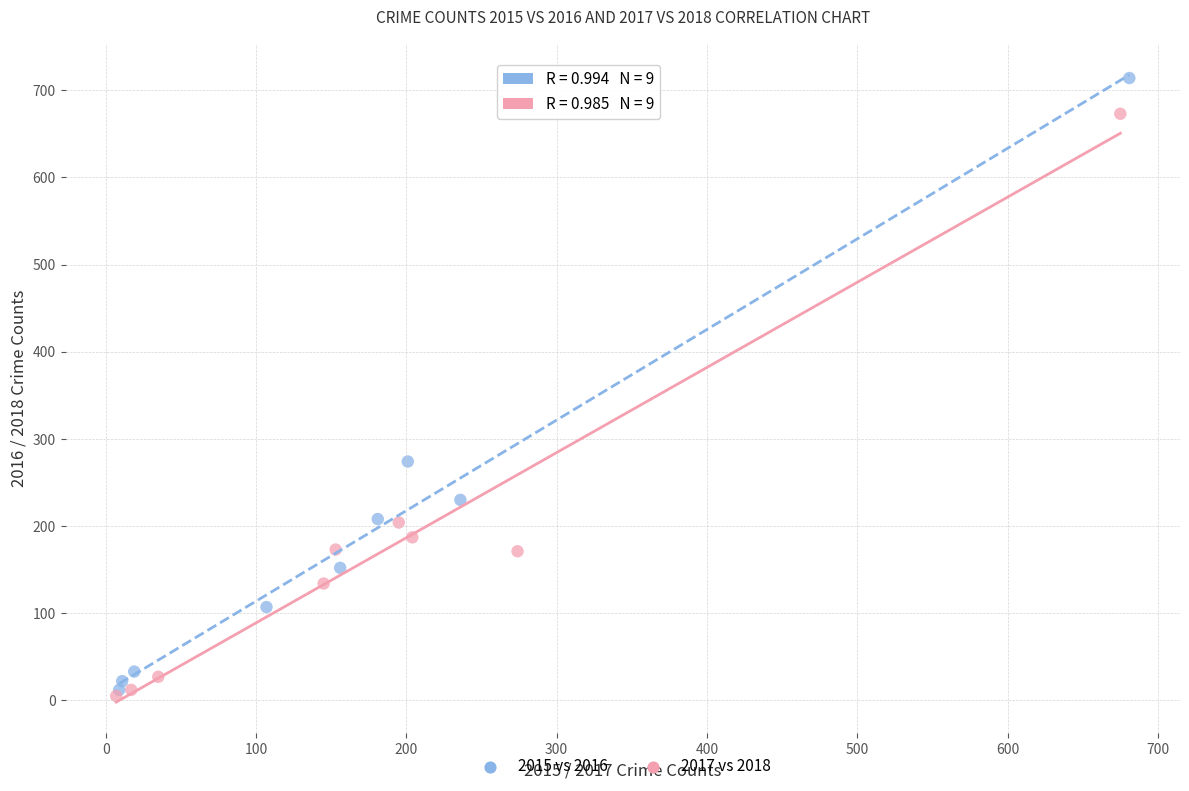

Which series has the widest spread of Y values?

2015 vs 2016